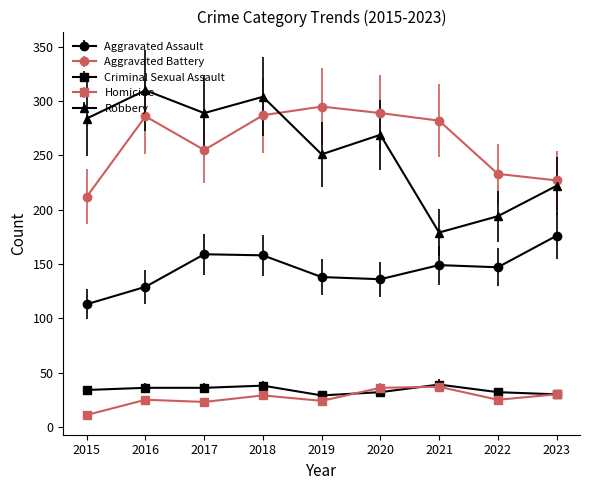

Which series changed the most between 2021 and 2022?

Aggravated Battery